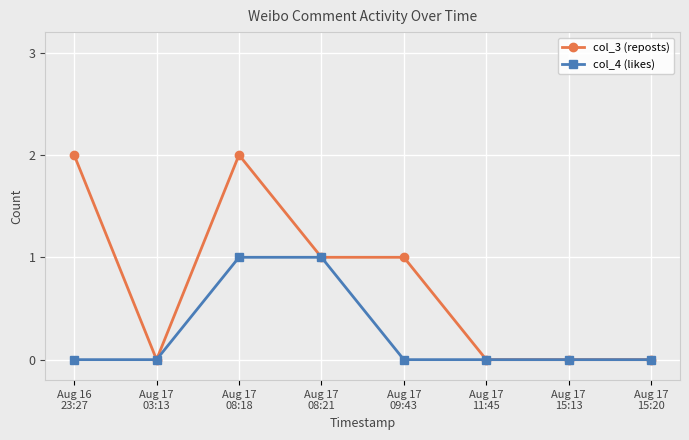

Which series changed the most between Aug 17
03:13 and Aug 17
09:43?

col_3 (reposts)